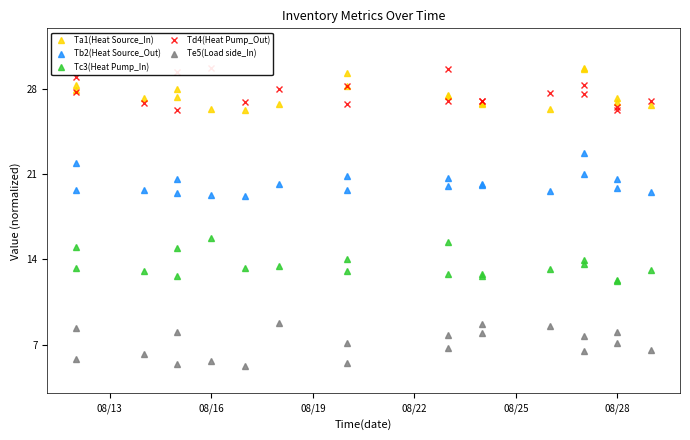

How many data points in Tc3(Heat Pump_In) are less than 13?

6